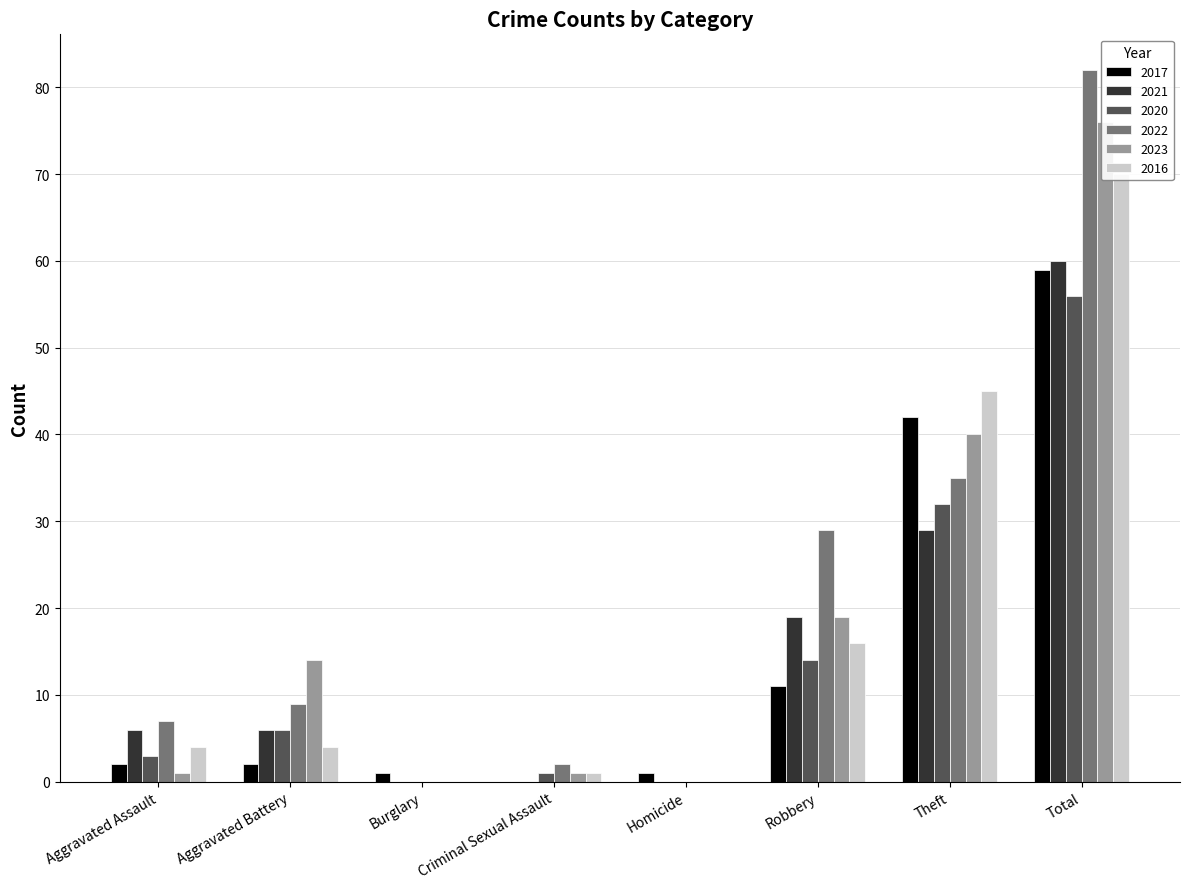

At which label does 2020 first exceed 6?

Robbery